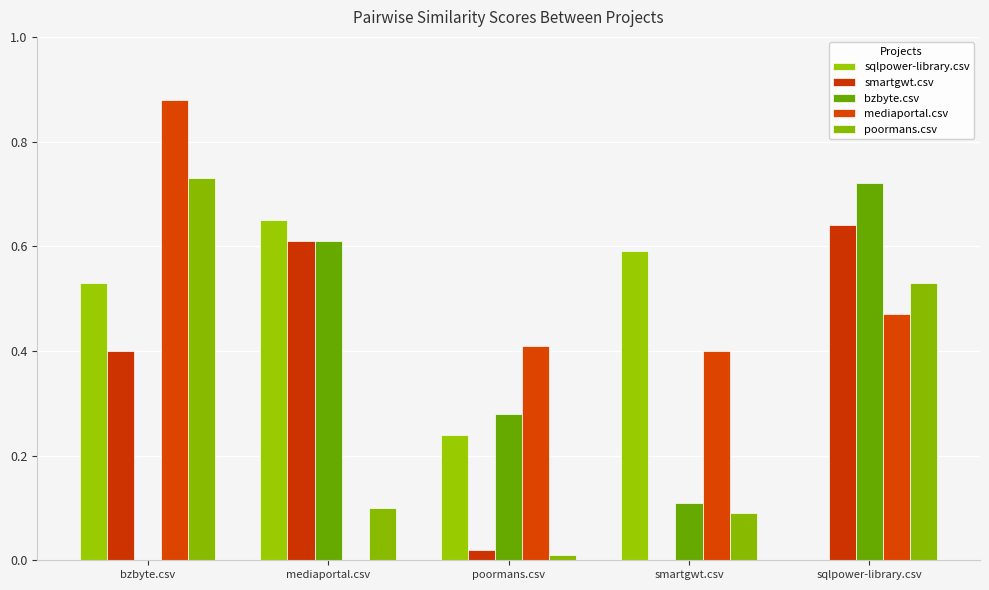

Is the value of smartgwt.csv at smartgwt.csv greater than the value of poormans.csv at smartgwt.csv?

No